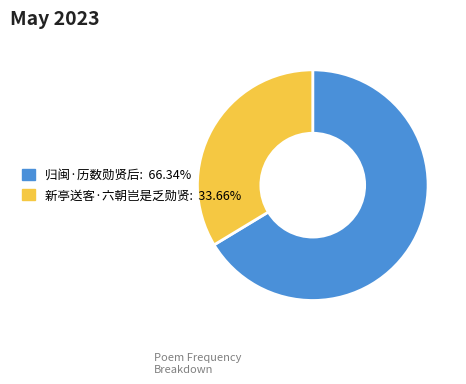

Count the number of slices in the pie.

2